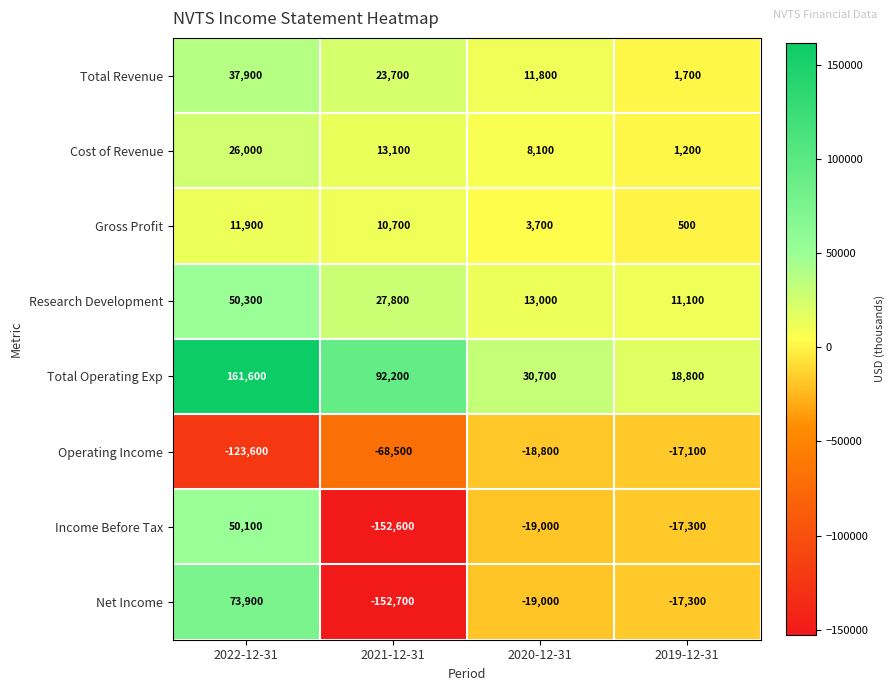

At which category does the chart reach its peak across all series?

2022-12-31